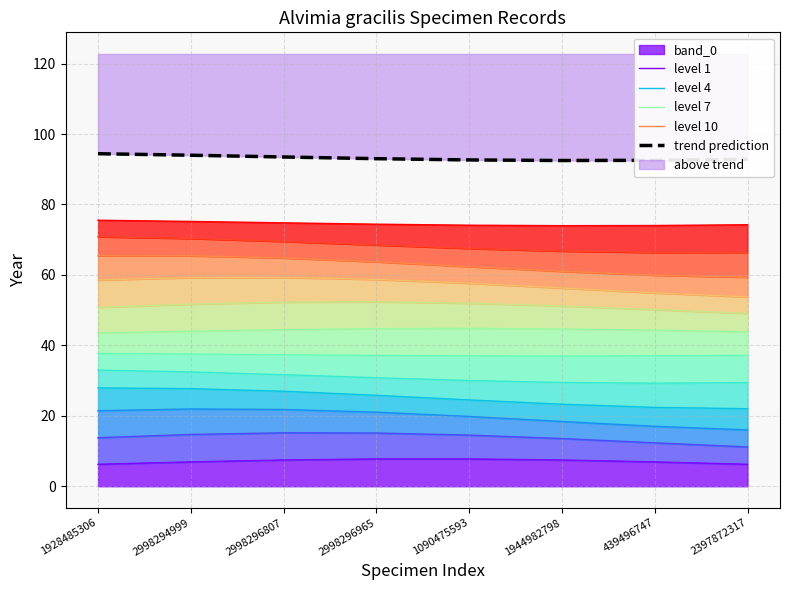

What is the label of the 6th point from the right?

2998296807